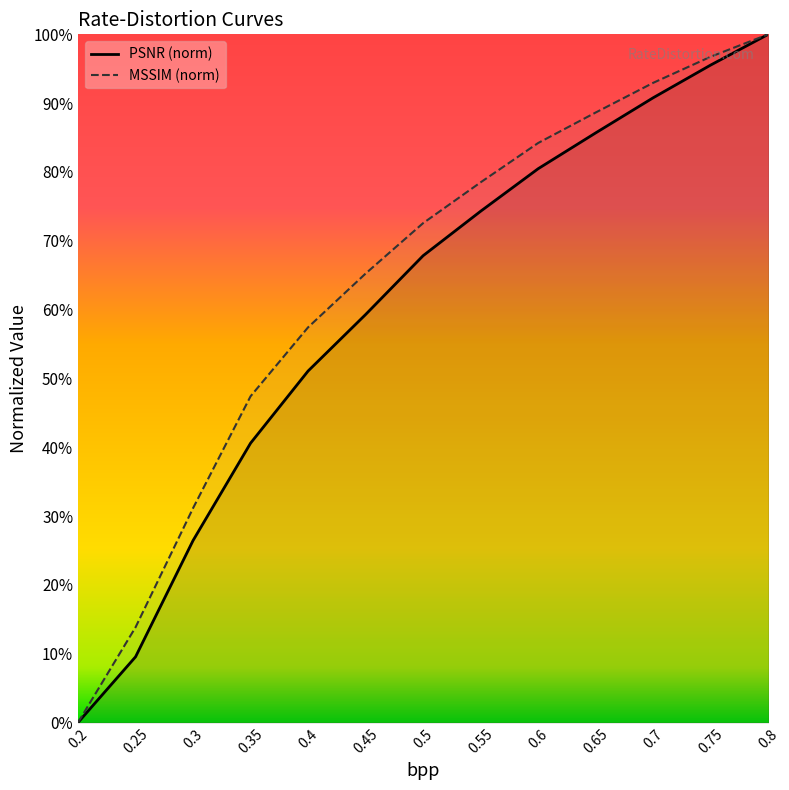

True or false: PSNR and MSSIM intersect in this chart.

False